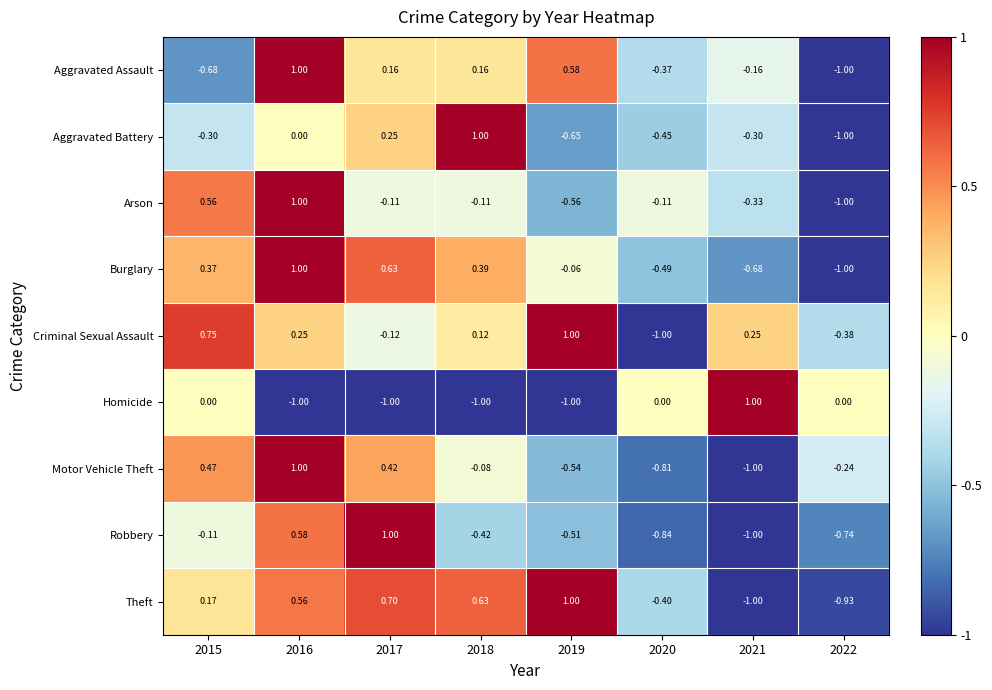

At 2018, list the series in order from largest to smallest.

Aggravated Battery, Theft, Burglary, Aggravated Assault, Criminal Sexual Assault, Motor Vehicle Theft, Arson, Robbery, Homicide